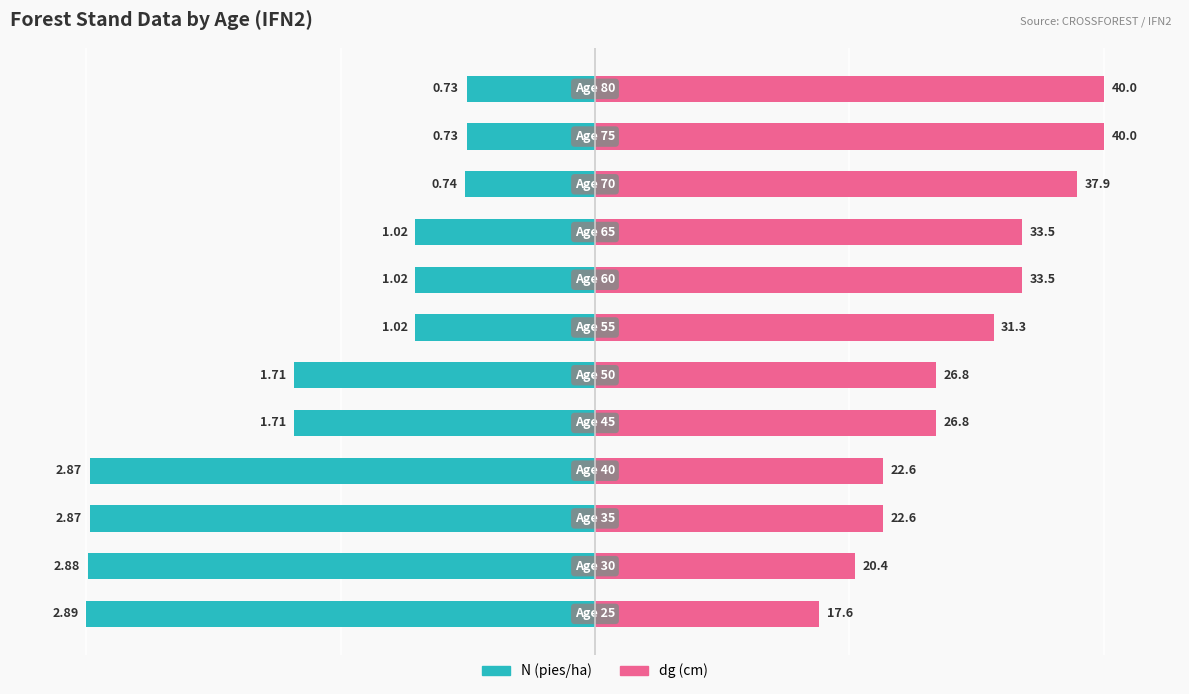

How many distinct data groups are displayed?

2